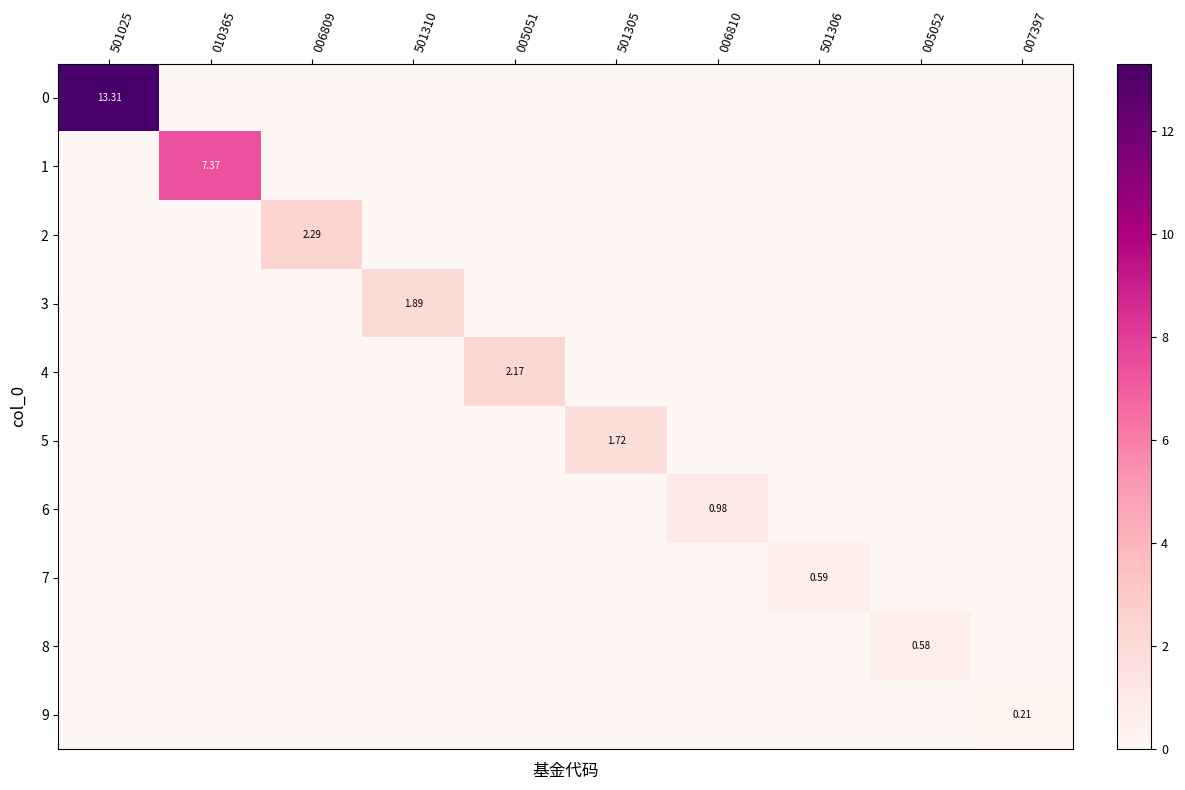

What is the maximum value for 6?

1.0